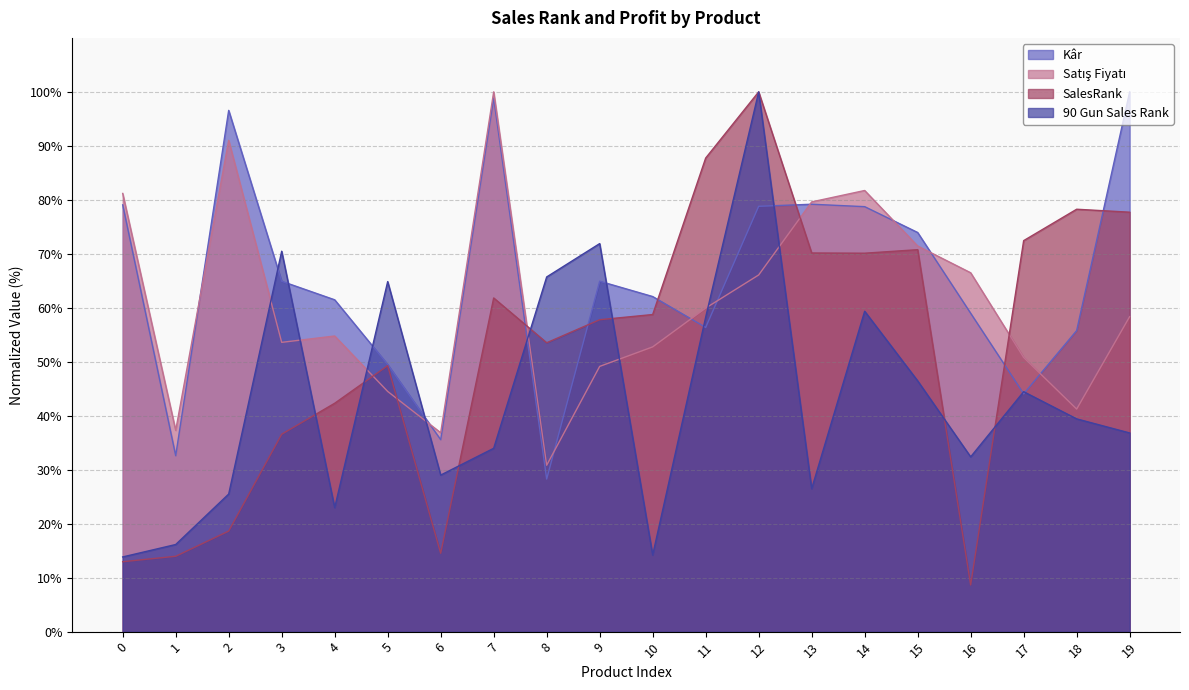

List the series in order of their overall mean, highest first.

Kâr, Satış Fiyatı, SalesRank, 90 Gun Sales Rank